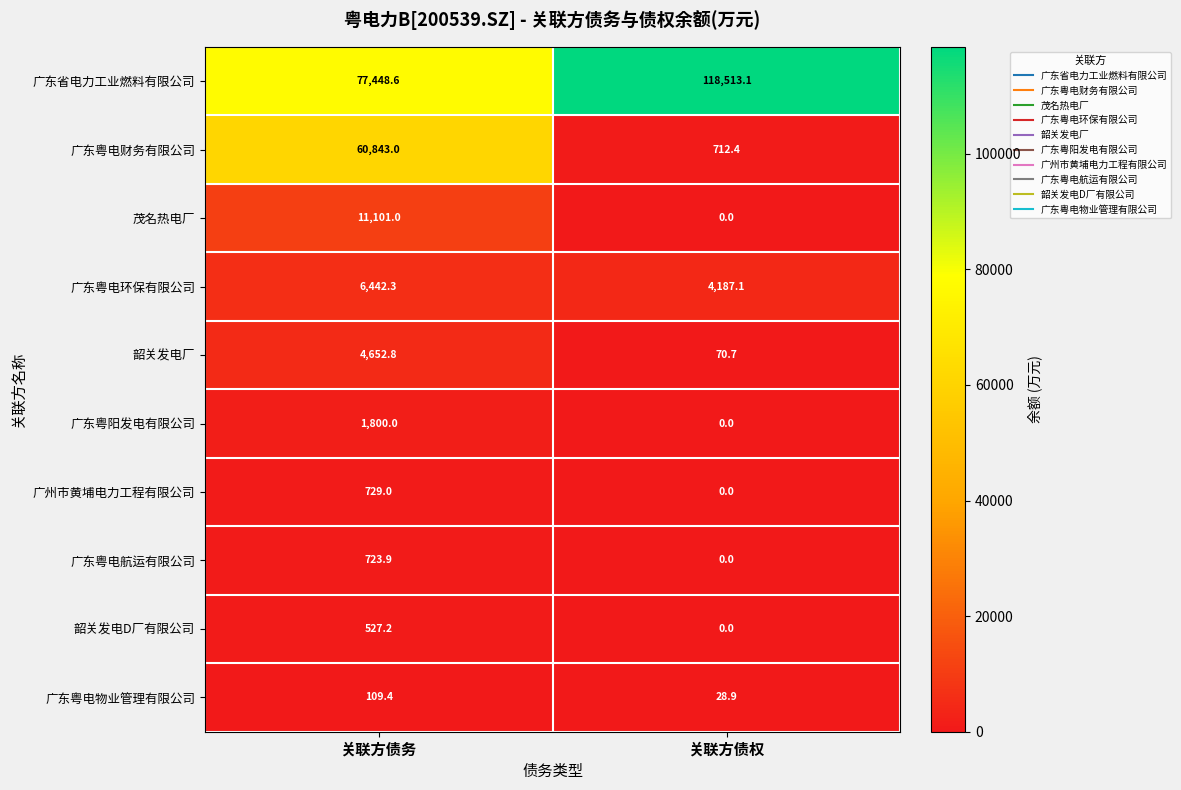

What is the average value of the 韶关发电D厂有限公司 series?

263.6